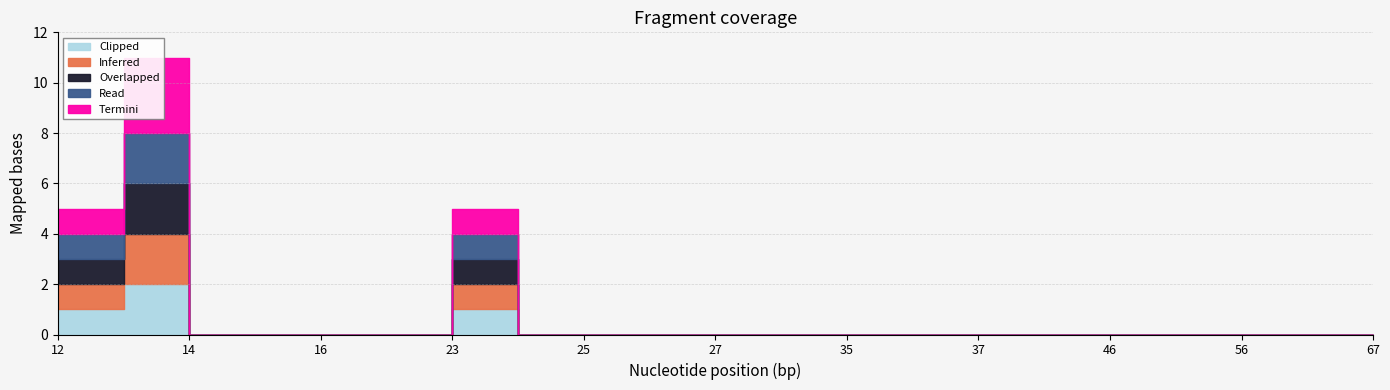

True or false: Read has a value of 1 at 47.

False